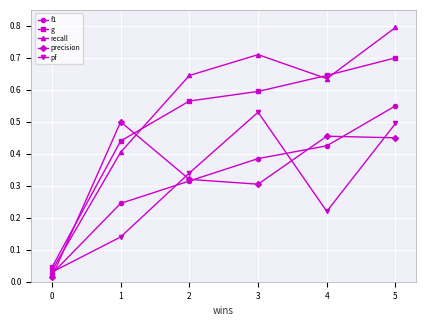

Which series ends up on top after the final intersection of recall and g?

recall